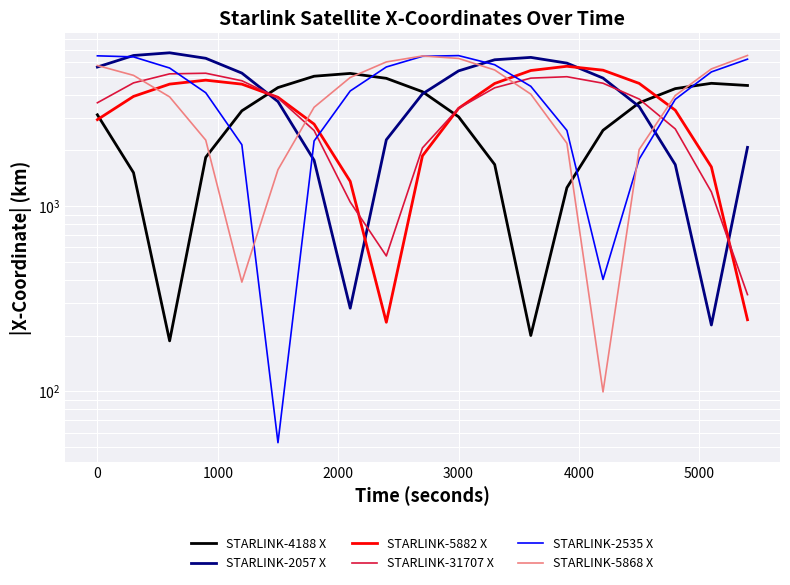

True or false: STARLINK-2535 X has more than 1 points higher than both neighbors.

False